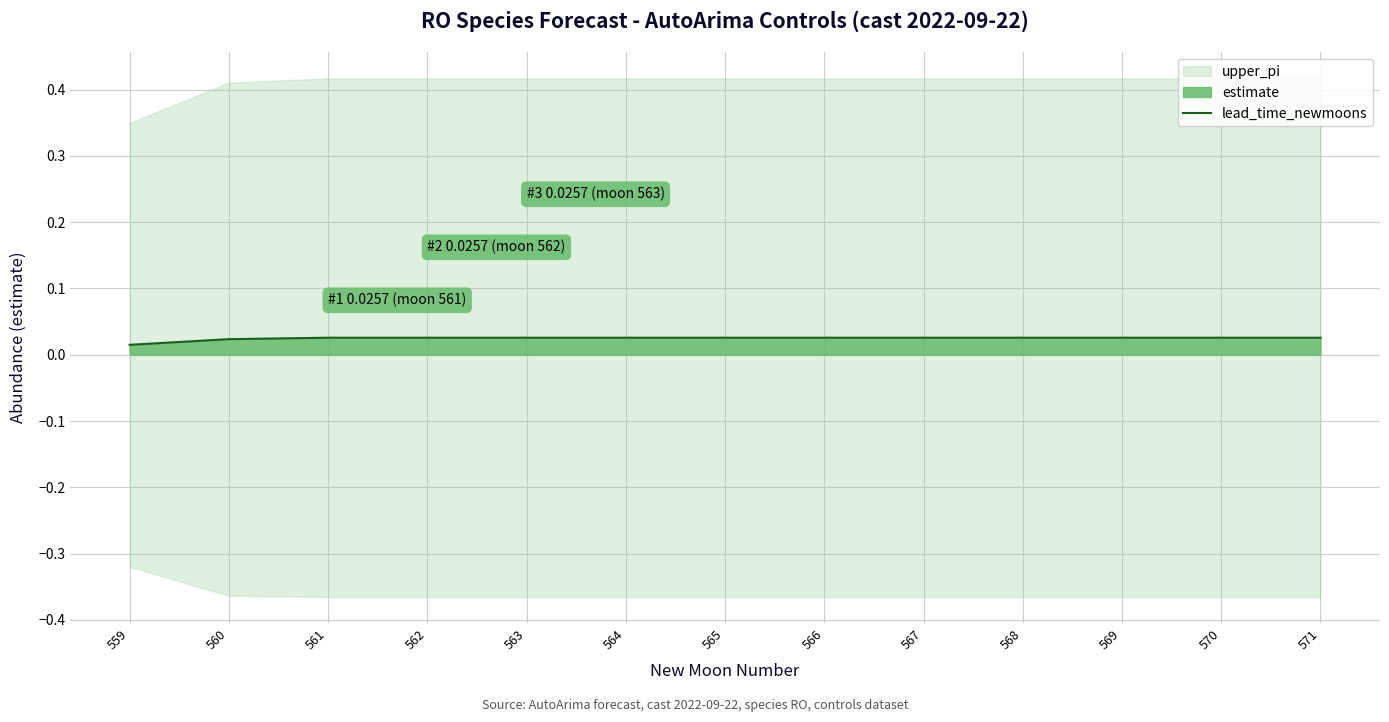

At which label is the value closest to 0?

559